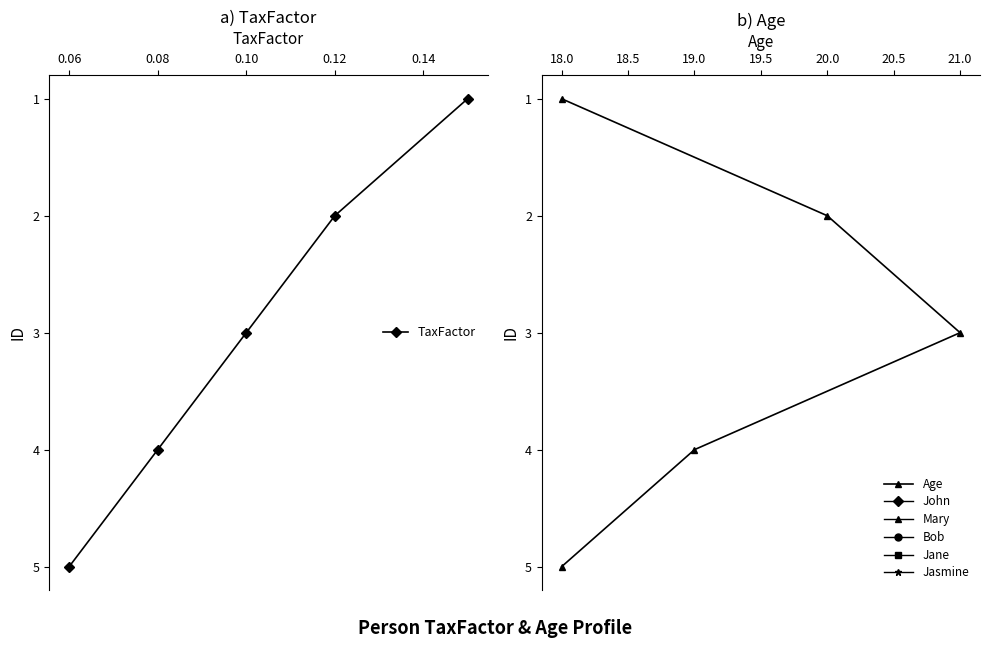

How many values in the TaxFactor series are below 3?

2